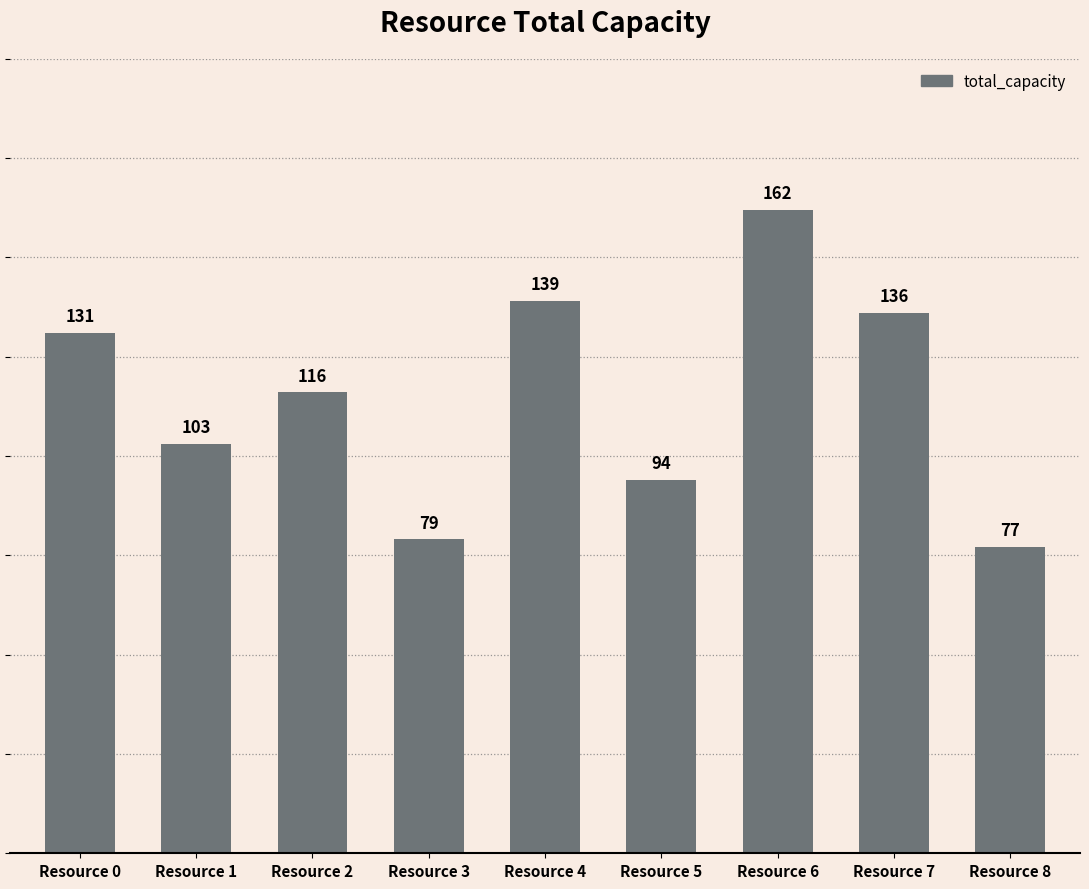

What is the average value?

115